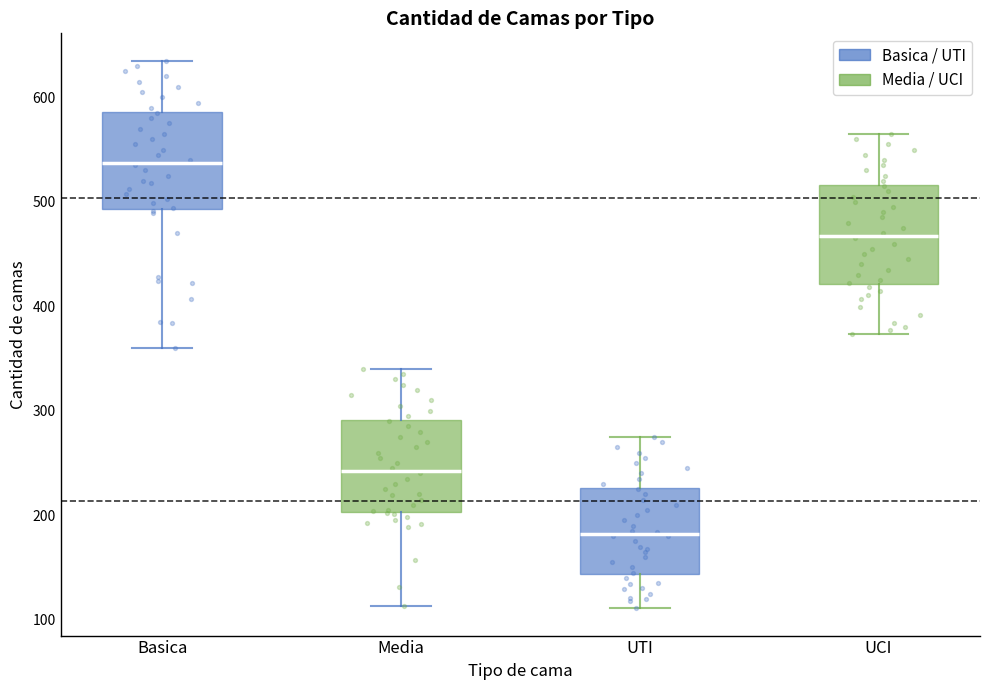

Reading left to right, transcribe this box plot: for each box, give where its median line is, the range the box spans, and where its two whiskers end, as read against the y-axis. The values are not printed on the chart, so give them approximately, as read against the axis.

Basica: median 540, box 490 to 590, whiskers 360 to 640
Media: median 240, box 200 to 290, whiskers 110 to 340
UTI: median 180, box 140 to 230, whiskers 110 to 280
UCI: median 470, box 420 to 520, whiskers 370 to 570